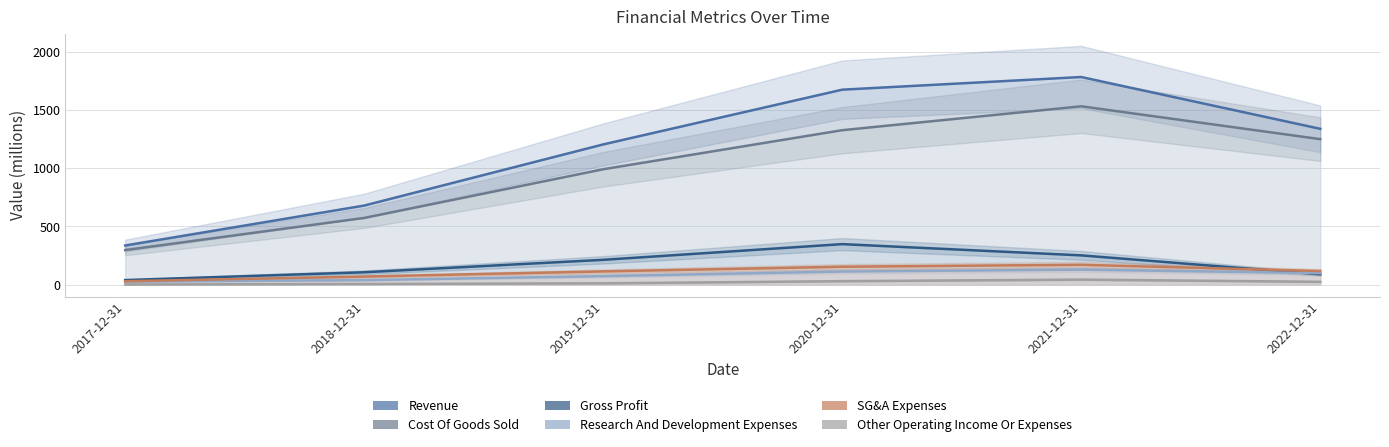

The SG&A Expenses series shows 39.2 at 2022-12-31. True or false?

False